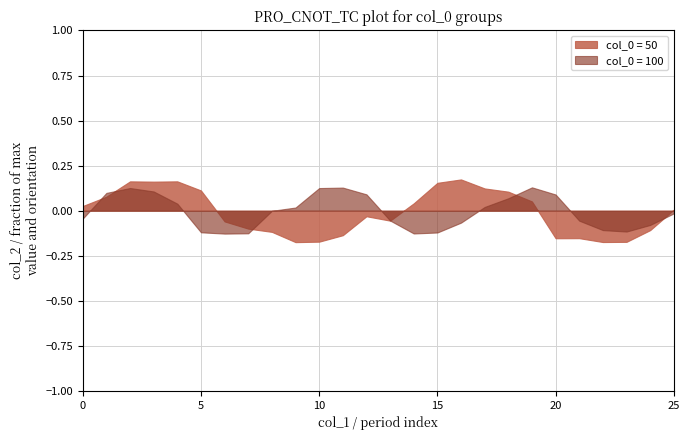

Rank the series by their average value, from highest to lowest.

50, 100